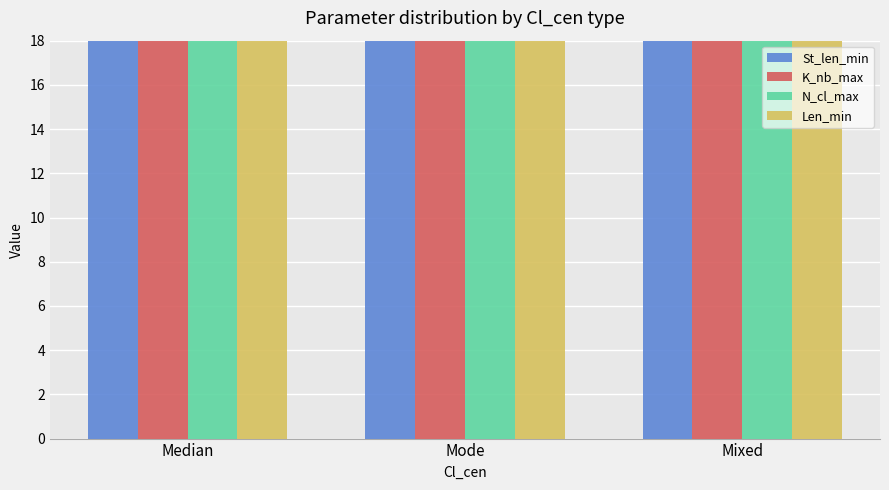

Which category has the highest value across all series?

Median